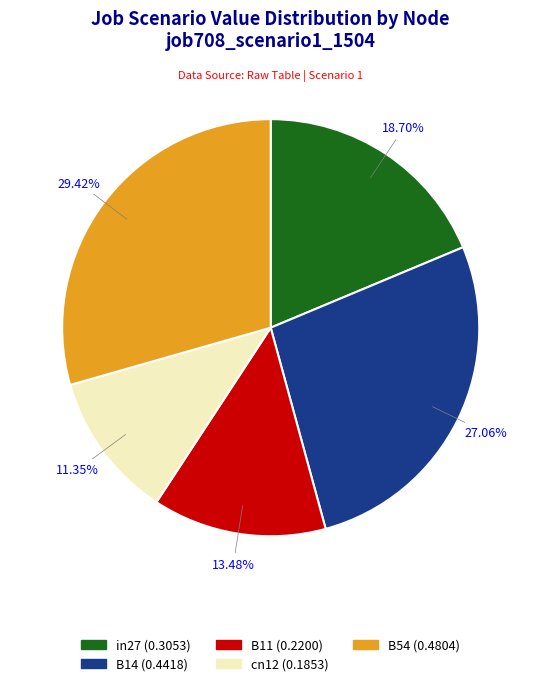

Rank the categories by value from highest to lowest.

B54, B14, in27, B11, cn12